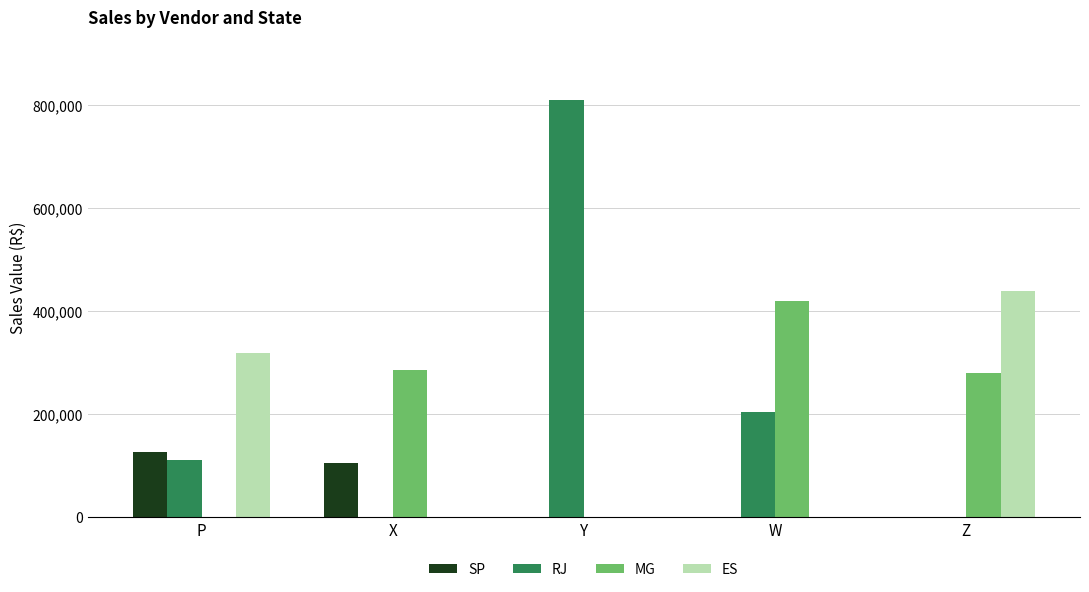

What is the sum of the ES values at P and X?

318237